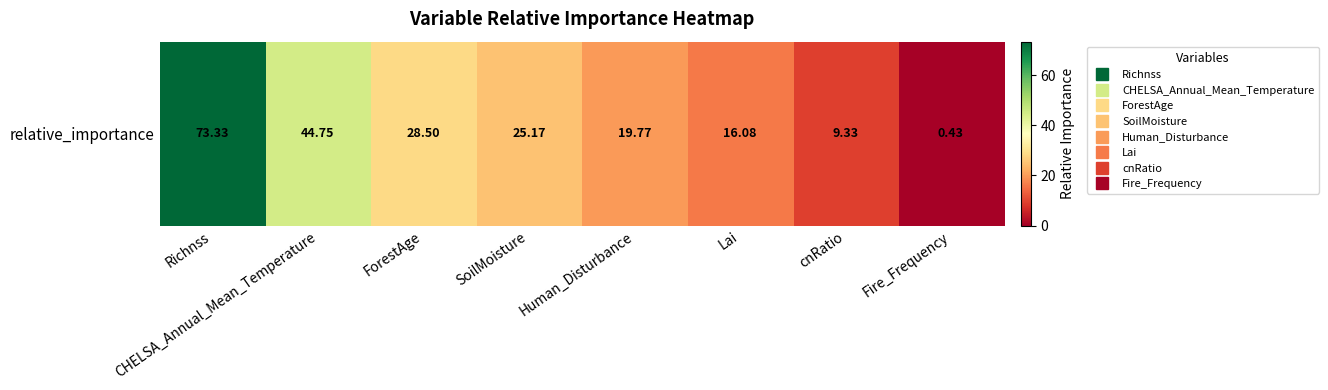

What is the maximum value shown in the chart?

73.3